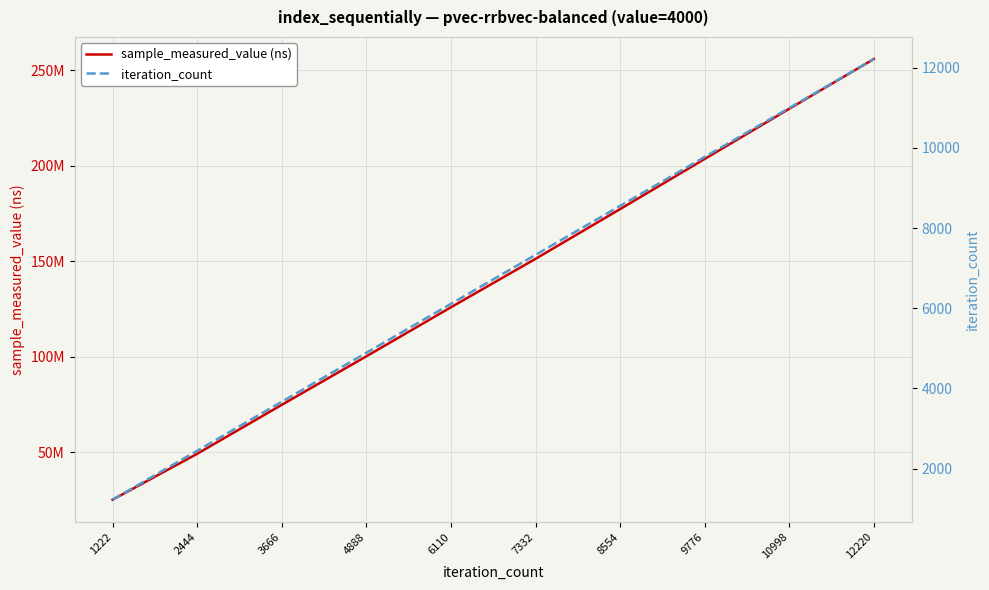

Reading left to right, what are all the values shown in this chart?

sample_measured_value (ns): 25037012	49103940	74751923	100171435	125868335	151250435	177316822	203601882	229898752	255968522
iteration_count: 1222	2444	3666	4888	6110	7332	8554	9776	10998	12220